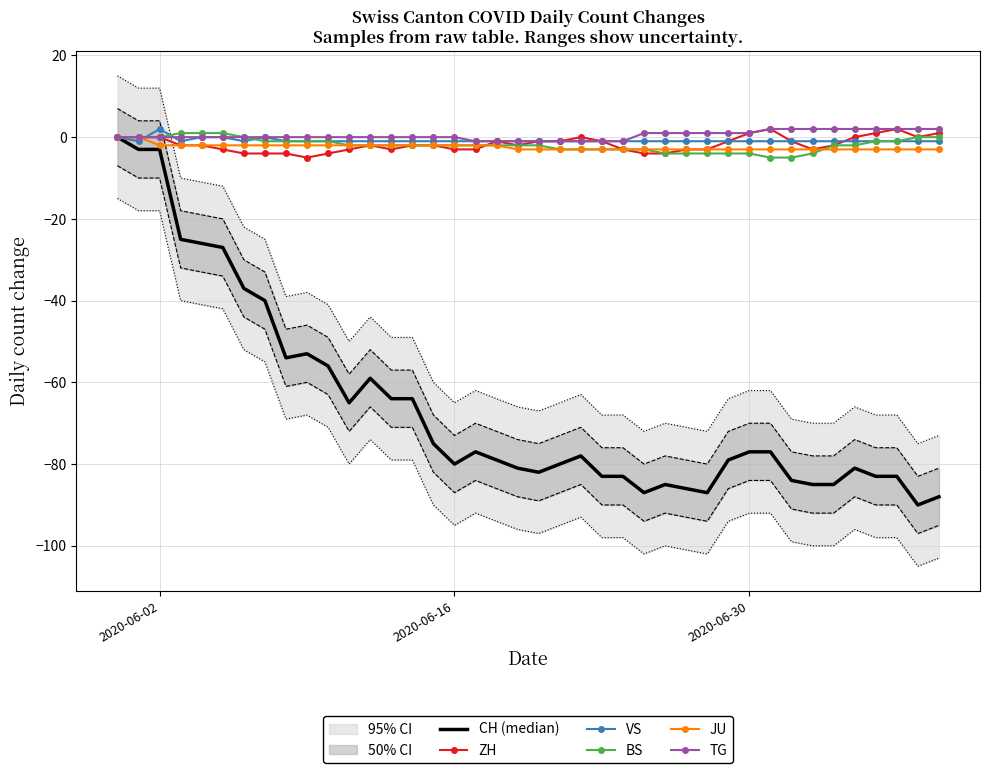

True or false: JU and TG cross at least once.

False